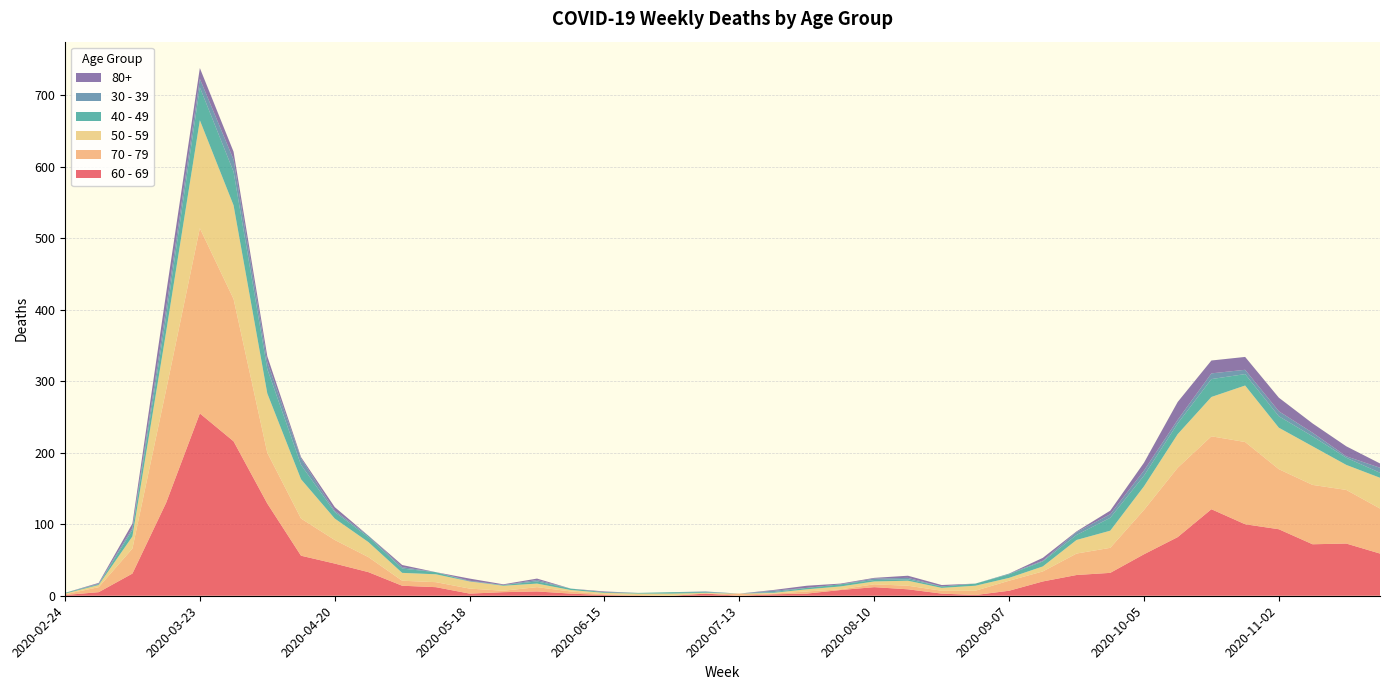

Reading left to right, transcribe all the data shown in this chart.

60 - 69: 2020-02-24=1	2020-03-02=5	2020-03-09=31	2020-03-16=130	2020-03-23=255	2020-03-30=216	2020-04-06=129	2020-04-13=56	2020-04-20=45	2020-04-27=33	2020-05-04=14	2020-05-11=12	2020-05-18=3	2020-05-25=5	2020-06-01=6	2020-06-08=3	2020-06-15=1	2020-06-22=0	2020-06-29=0	2020-07-06=3	2020-07-13=0	2020-07-20=2	2020-07-27=3	2020-08-03=8	2020-08-10=12	2020-08-17=9	2020-08-24=3	2020-08-31=1	2020-09-07=7	2020-09-14=20	2020-09-21=29	2020-09-28=32	2020-10-05=58	2020-10-12=82	2020-10-19=121	2020-10-26=100	2020-11-02=93	2020-11-09=72	2020-11-16=73	2020-11-23=59
70 - 79: 2020-02-24=1	2020-03-02=7	2020-03-09=35	2020-03-16=158	2020-03-23=259	2020-03-30=199	2020-04-06=71	2020-04-13=52	2020-04-20=33	2020-04-27=21	2020-05-04=7	2020-05-11=7	2020-05-18=7	2020-05-25=2	2020-06-01=6	2020-06-08=3	2020-06-15=1	2020-06-22=1	2020-06-29=0	2020-07-06=0	2020-07-13=3	2020-07-20=1	2020-07-27=3	2020-08-03=1	2020-08-10=4	2020-08-17=5	2020-08-24=4	2020-08-31=6	2020-09-07=14	2020-09-14=14	2020-09-21=30	2020-09-28=35	2020-10-05=62	2020-10-12=97	2020-10-19=102	2020-10-26=115	2020-11-02=84	2020-11-09=83	2020-11-16=75	2020-11-23=63
50 - 59: 2020-02-24=1	2020-03-02=3	2020-03-09=17	2020-03-16=81	2020-03-23=151	2020-03-30=131	2020-04-06=83	2020-04-13=55	2020-04-20=30	2020-04-27=21	2020-05-04=11	2020-05-11=11	2020-05-18=10	2020-05-25=7	2020-06-01=5	2020-06-08=2	2020-06-15=2	2020-06-22=2	2020-06-29=3	2020-07-06=1	2020-07-13=0	2020-07-20=1	2020-07-27=3	2020-08-03=4	2020-08-10=4	2020-08-17=7	2020-08-24=4	2020-08-31=7	2020-09-07=4	2020-09-14=7	2020-09-21=19	2020-09-28=24	2020-10-05=33	2020-10-12=47	2020-10-19=55	2020-10-26=79	2020-11-02=58	2020-11-09=54	2020-11-16=35	2020-11-23=43
40 - 49: 2020-02-24=1	2020-03-02=1	2020-03-09=9	2020-03-16=21	2020-03-23=46	2020-03-30=47	2020-04-06=34	2020-04-13=20	2020-04-20=9	2020-04-27=7	2020-05-04=6	2020-05-11=3	2020-05-18=0	2020-05-25=1	2020-06-01=3	2020-06-08=2	2020-06-15=1	2020-06-22=1	2020-06-29=2	2020-07-06=1	2020-07-13=0	2020-07-20=1	2020-07-27=2	2020-08-03=3	2020-08-10=2	2020-08-17=2	2020-08-24=2	2020-08-31=3	2020-09-07=5	2020-09-14=7	2020-09-21=7	2020-09-28=18	2020-10-05=15	2020-10-12=15	2020-10-19=25	2020-10-26=16	2020-11-02=16	2020-11-09=14	2020-11-16=10	2020-11-23=7
30 - 39: 2020-02-24=0	2020-03-02=1	2020-03-09=3	2020-03-16=12	2020-03-23=12	2020-03-30=17	2020-04-06=10	2020-04-13=9	2020-04-20=2	2020-04-27=2	2020-05-04=2	2020-05-11=0	2020-05-18=1	2020-05-25=0	2020-06-01=2	2020-06-08=0	2020-06-15=0	2020-06-22=0	2020-06-29=0	2020-07-06=1	2020-07-13=0	2020-07-20=2	2020-07-27=0	2020-08-03=0	2020-08-10=2	2020-08-17=2	2020-08-24=0	2020-08-31=0	2020-09-07=1	2020-09-14=1	2020-09-21=4	2020-09-28=5	2020-10-05=7	2020-10-12=5	2020-10-19=8	2020-10-26=6	2020-11-02=7	2020-11-09=5	2020-11-16=2	2020-11-23=7
80+: 2020-02-24=0	2020-03-02=1	2020-03-09=6	2020-03-16=21	2020-03-23=15	2020-03-30=11	2020-04-06=8	2020-04-13=2	2020-04-20=5	2020-04-27=0	2020-05-04=3	2020-05-11=0	2020-05-18=3	2020-05-25=1	2020-06-01=2	2020-06-08=0	2020-06-15=1	2020-06-22=0	2020-06-29=0	2020-07-06=0	2020-07-13=0	2020-07-20=1	2020-07-27=3	2020-08-03=1	2020-08-10=1	2020-08-17=3	2020-08-24=2	2020-08-31=0	2020-09-07=0	2020-09-14=4	2020-09-21=1	2020-09-28=5	2020-10-05=11	2020-10-12=25	2020-10-19=18	2020-10-26=18	2020-11-02=19	2020-11-09=13	2020-11-16=14	2020-11-23=6